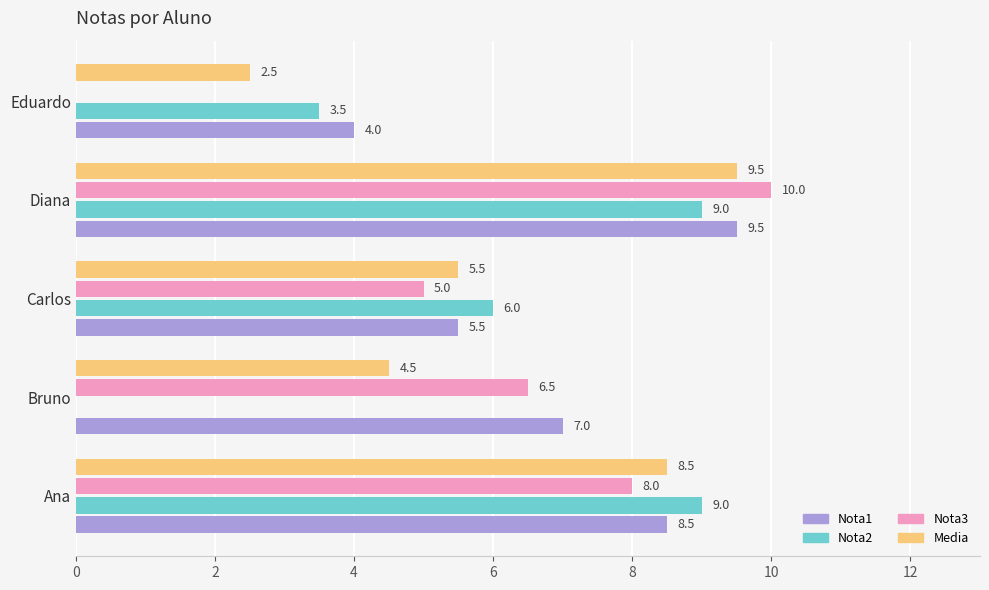

Count the number of categories in the chart.

5